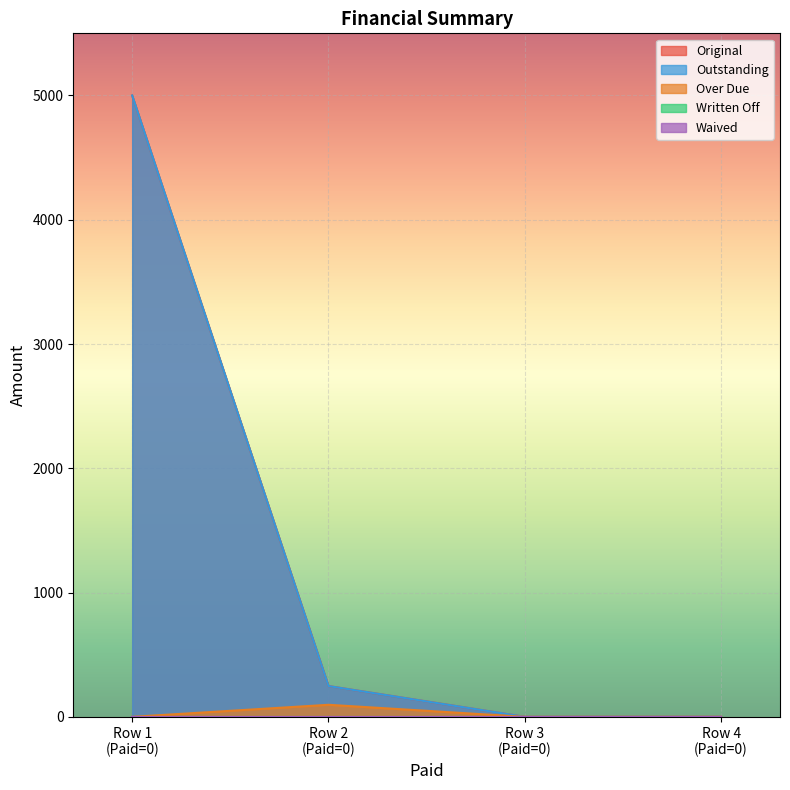

At how many categories does at least one series exceed 4271?

1